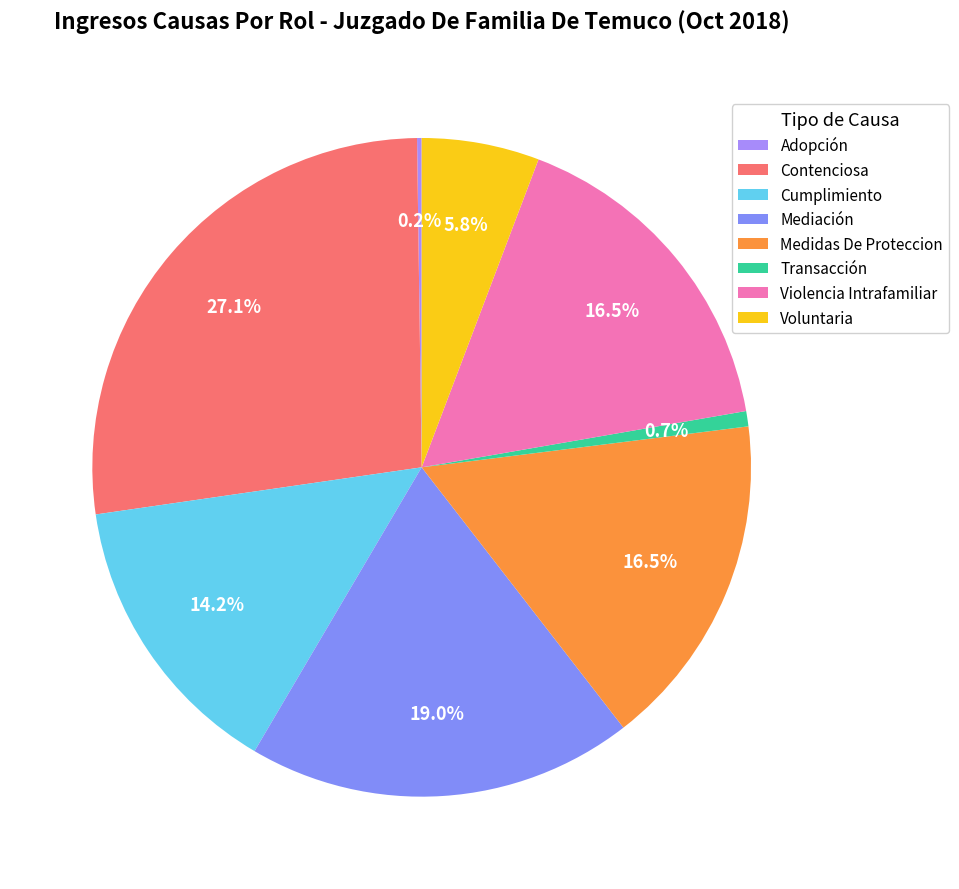

To the nearest percent, what portion does Contenciosa represent?

27%